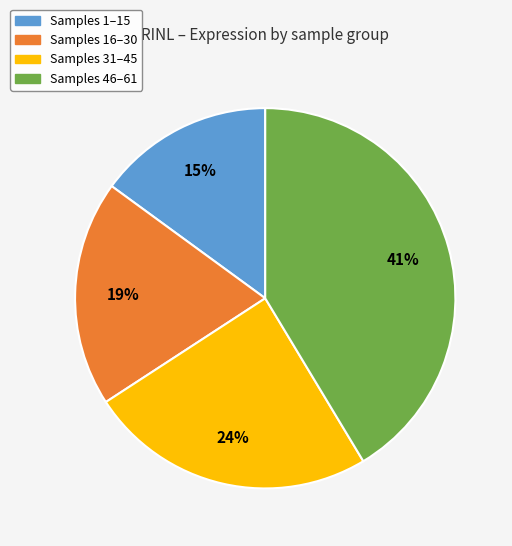

Is there any slice that represents more than half of the pie?

No